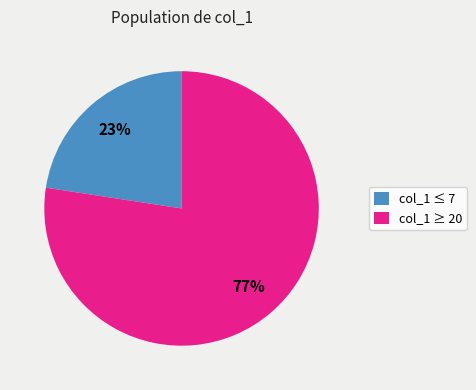

Between col_1 ≥ 20 and col_1 ≤ 7, which is larger?

col_1 ≥ 20